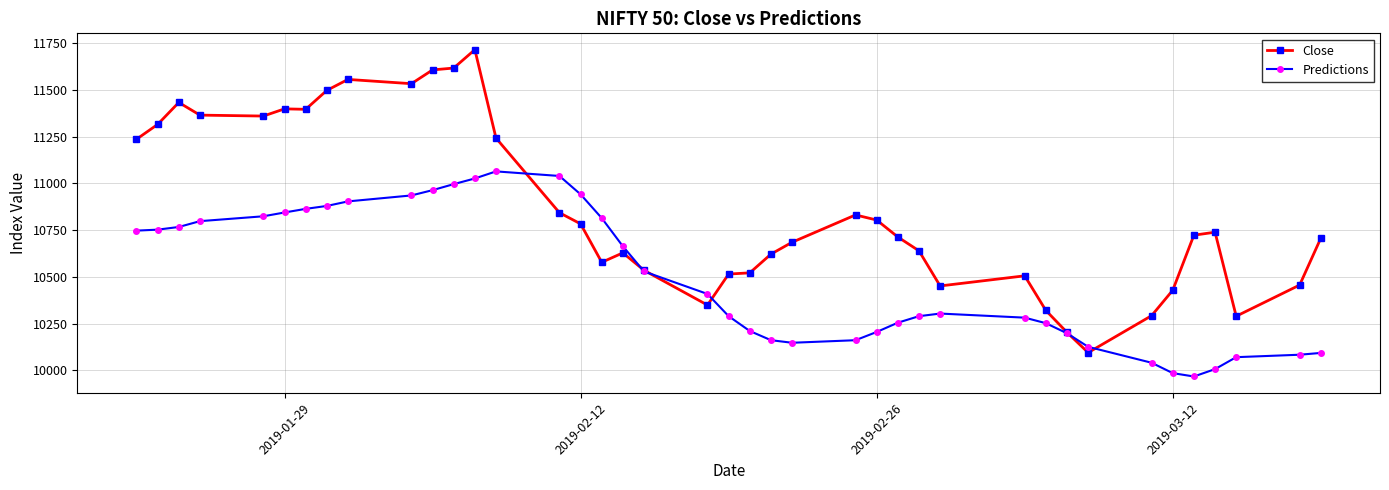

What is the value of the Close point at the 13th from the left?

11715.7